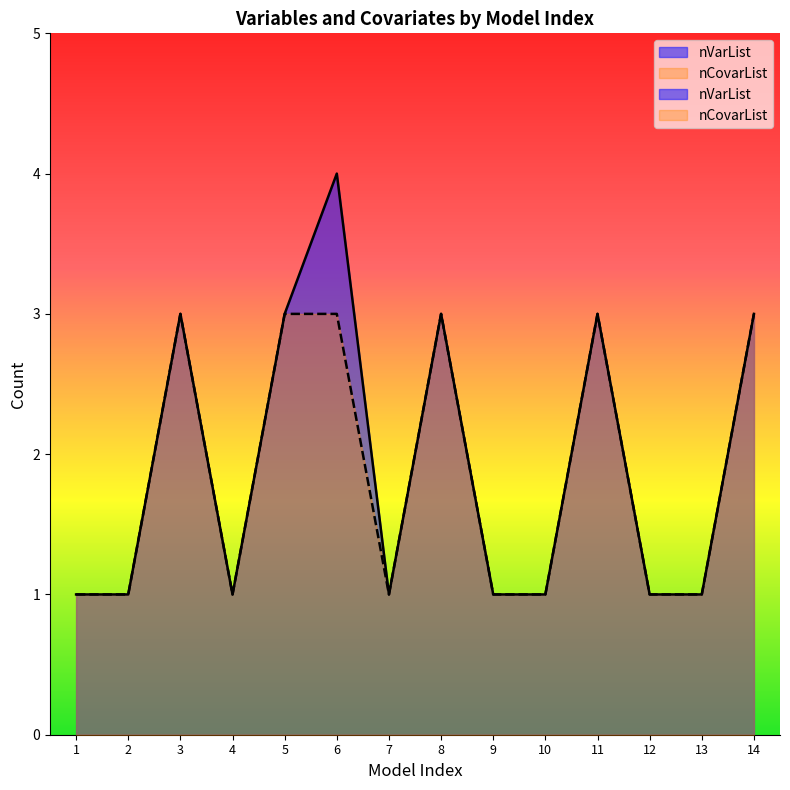

Between 4 and 13, which series saw the biggest shift?

nVarList